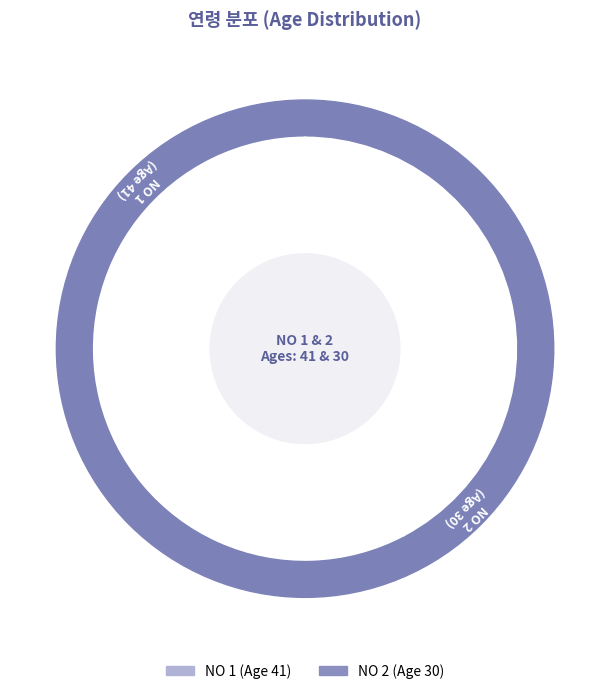

Which category has the biggest portion of the pie?

1